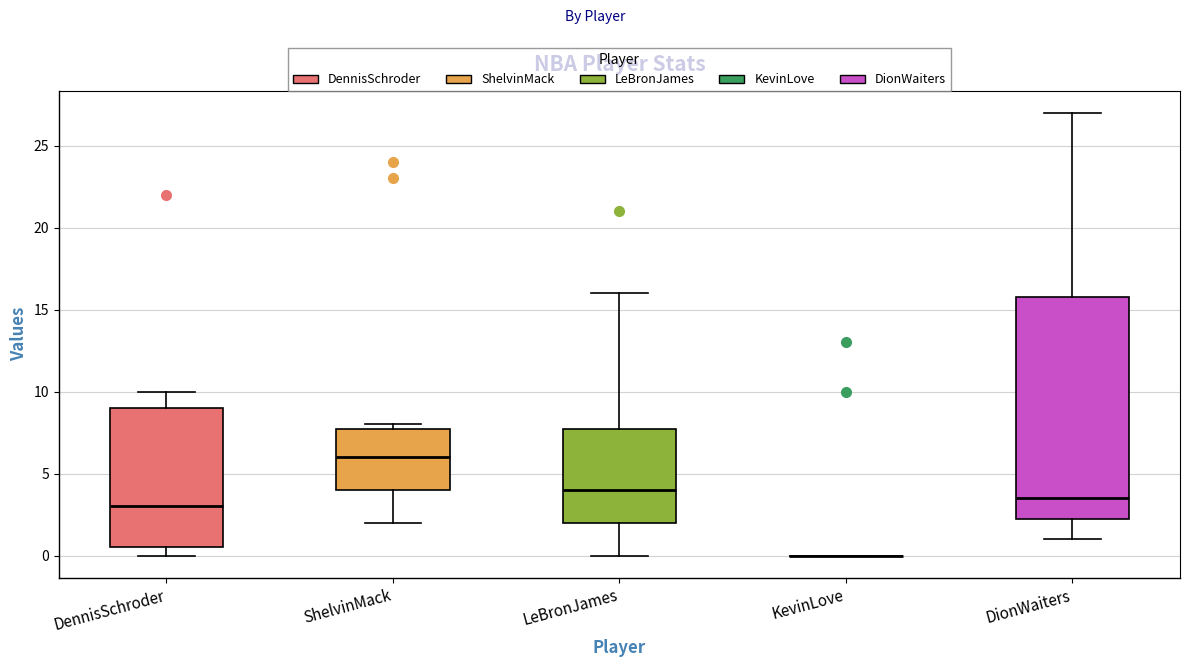

Reading left to right, read every box against the y-axis: the position of its median line, the range the box covers, and the ends of its whiskers. The values are not printed on the chart, so give them approximately, as read against the axis.

DennisSchroder: median 3.0, box 0.5 to 9.0, whiskers 0.0 to 10.0
ShelvinMack: median 6.0, box 4.0 to 8.0, whiskers 2.0 to 8.0 (just above the box's upper edge)
LeBronJames: median 4.0, box 2.0 to 8.0, whiskers 0.0 to 16.0
KevinLove: box collapsed to a line at 0.0, whiskers 0.0 to 0.0
DionWaiters: median 3.5, box 2.5 to 16.0, whiskers 1.0 to 27.0